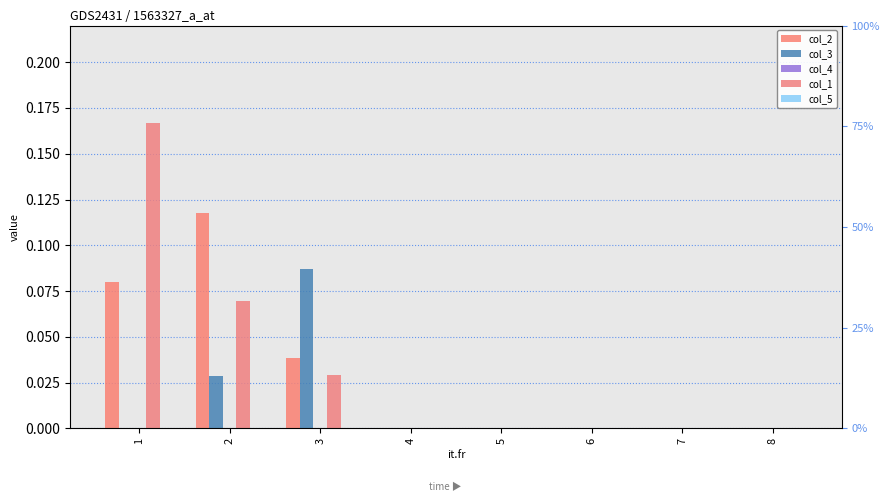

What is the sum of the col_1 values at 5 and 1?

0.2